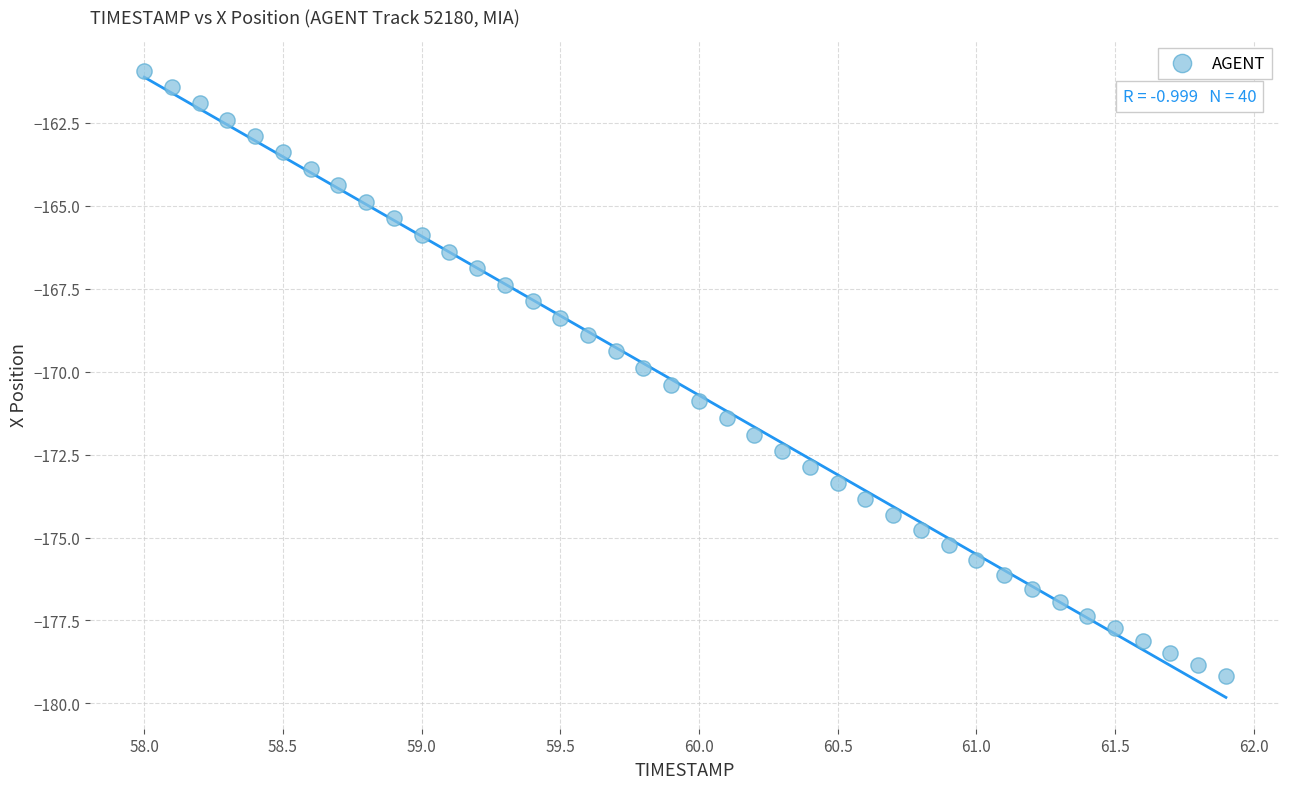

What is the range of Y values (max minus min)?

18.2